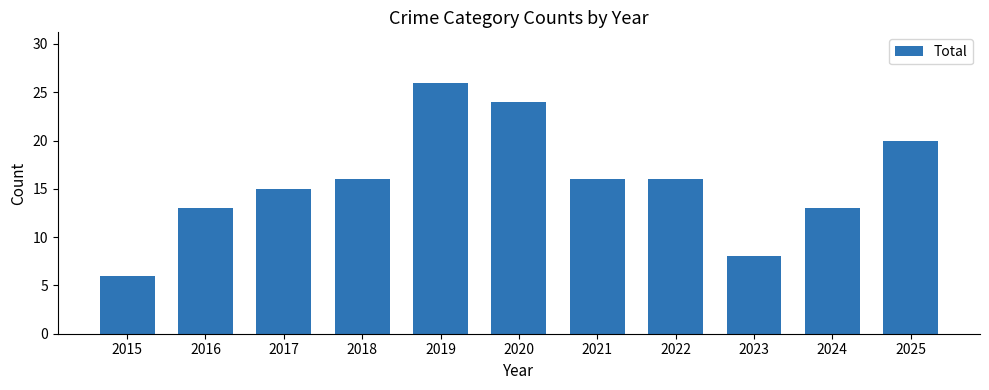

What is the difference between the maximum and second lowest values?

18